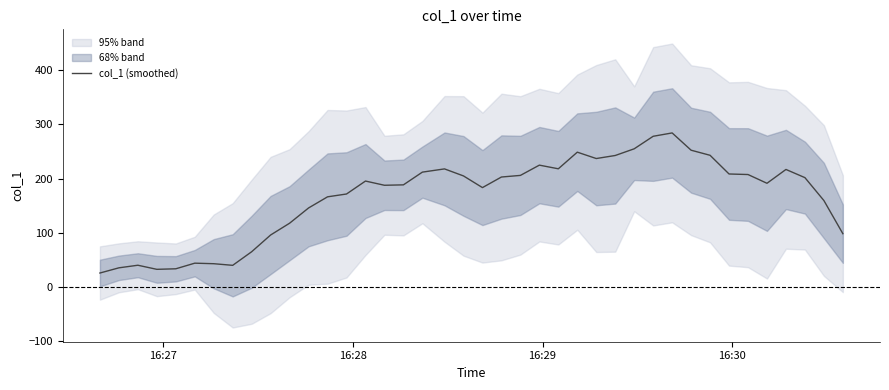

What is the lowest value of the col_1 (smoothed) series?

25.2